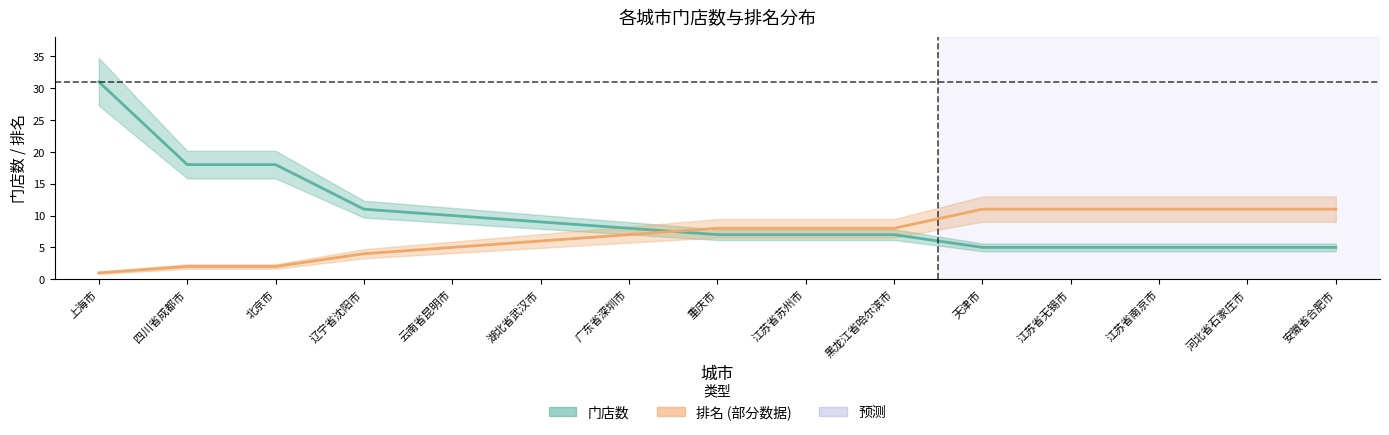

Does the chart have visible grid lines?

No